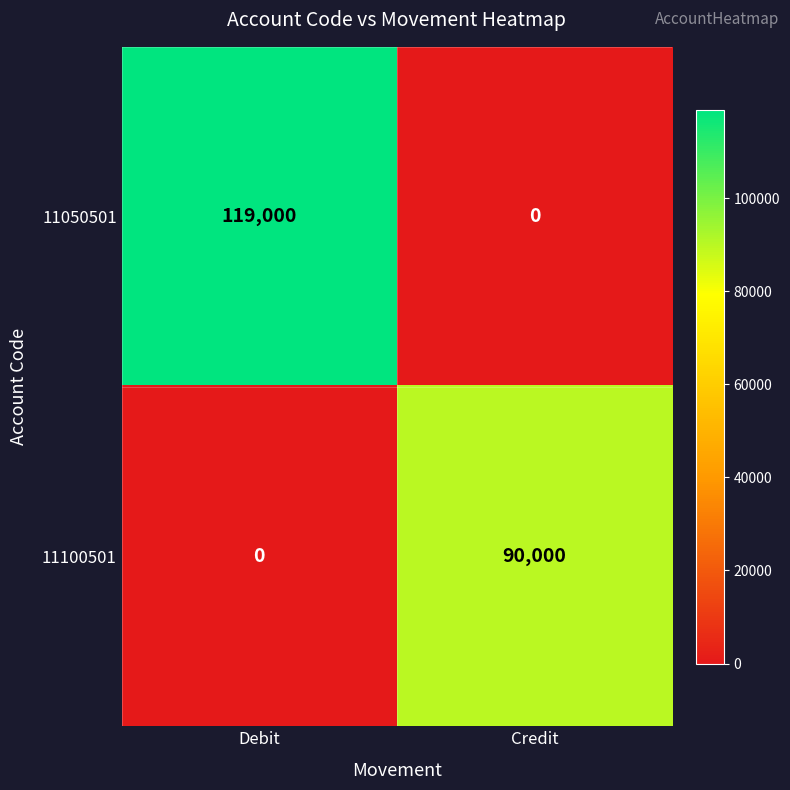

Between Debit and Credit, which series saw the biggest shift?

11050501